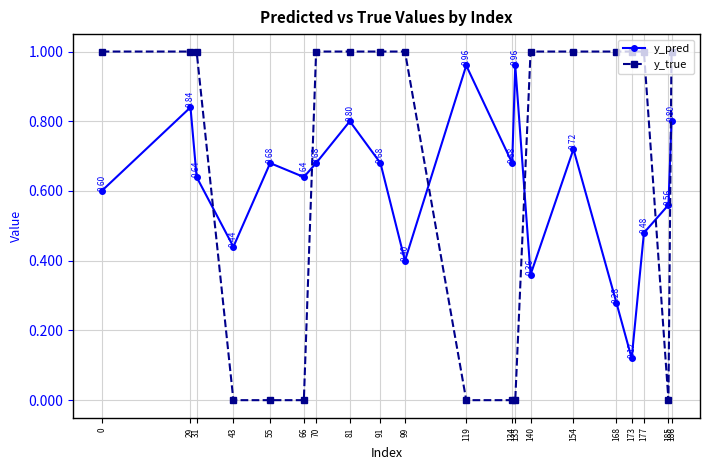

Where do y_pred and y_true first cross each other?

31 and 43